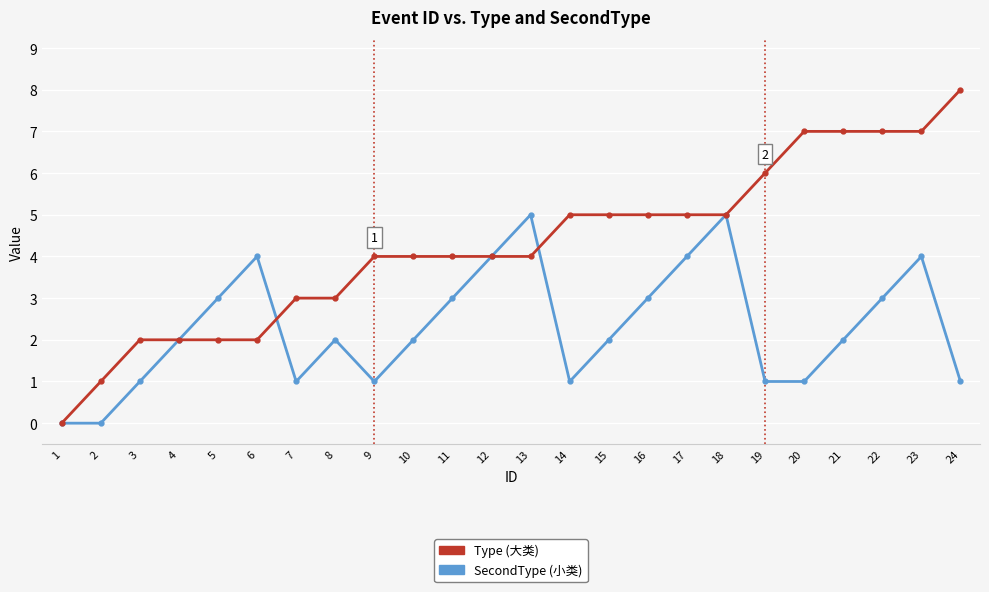

What is the spread (max minus min) of values at 19?

5